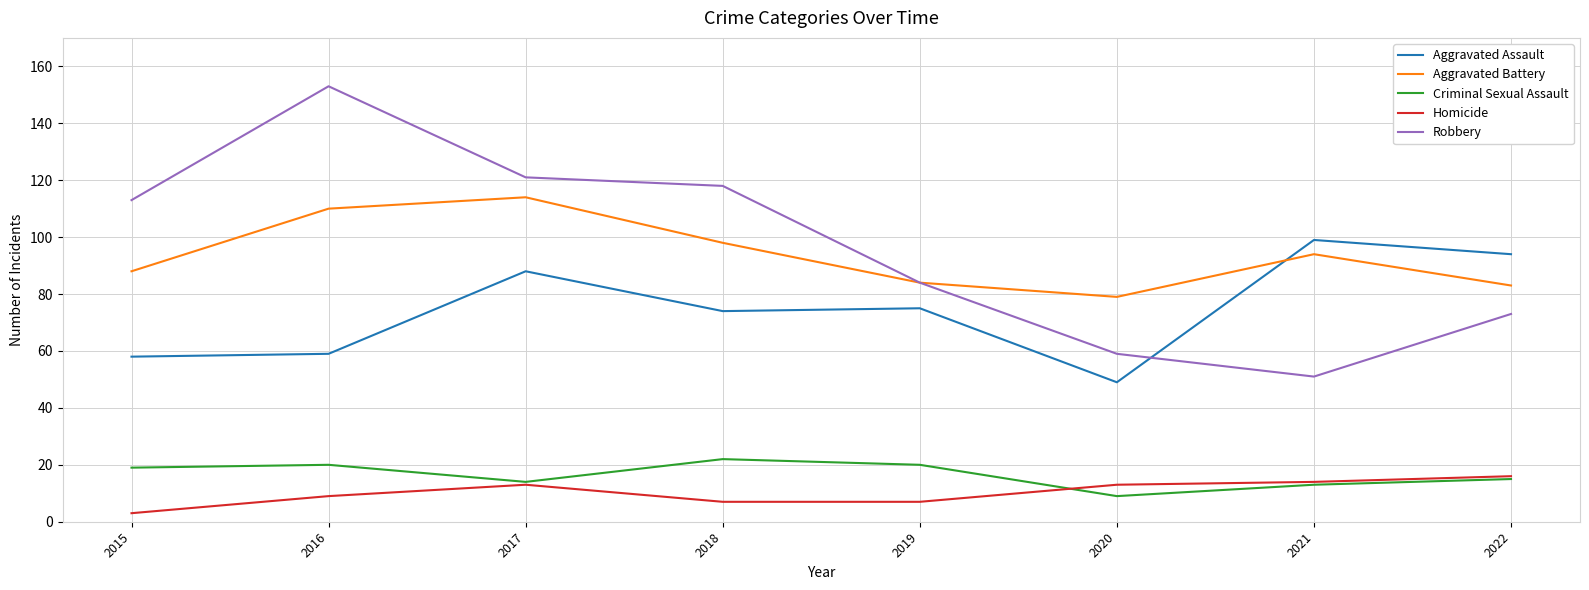

Where is the first local minimum for Aggravated Battery?

2020